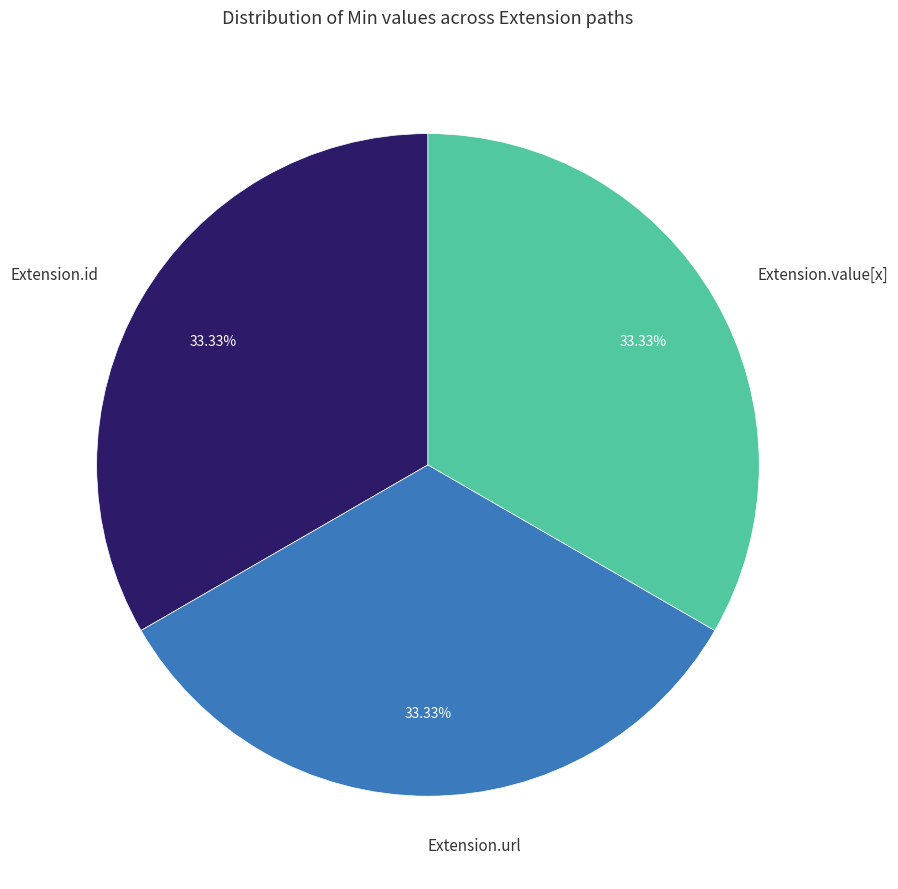

The Extension.id slice represents 13% of the pie. True or false?

False